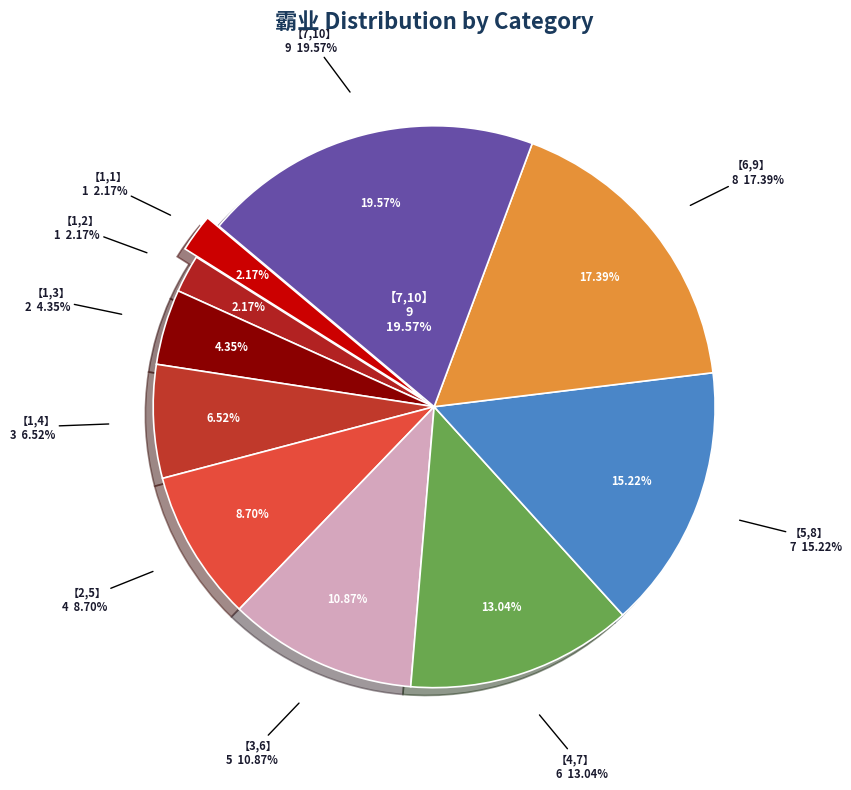

To the nearest percent, what is the combined percentage of 【2,5】 and 【1,4】?

15%